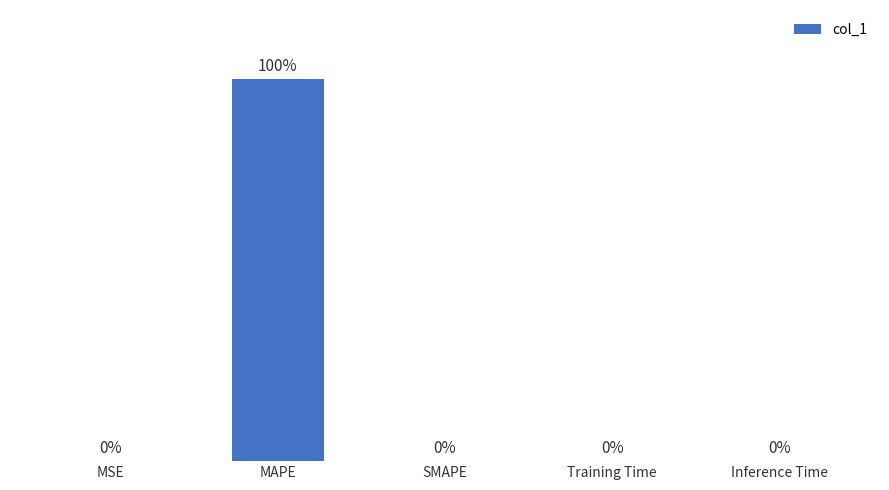

Which category has the highest value across all series?

MAPE